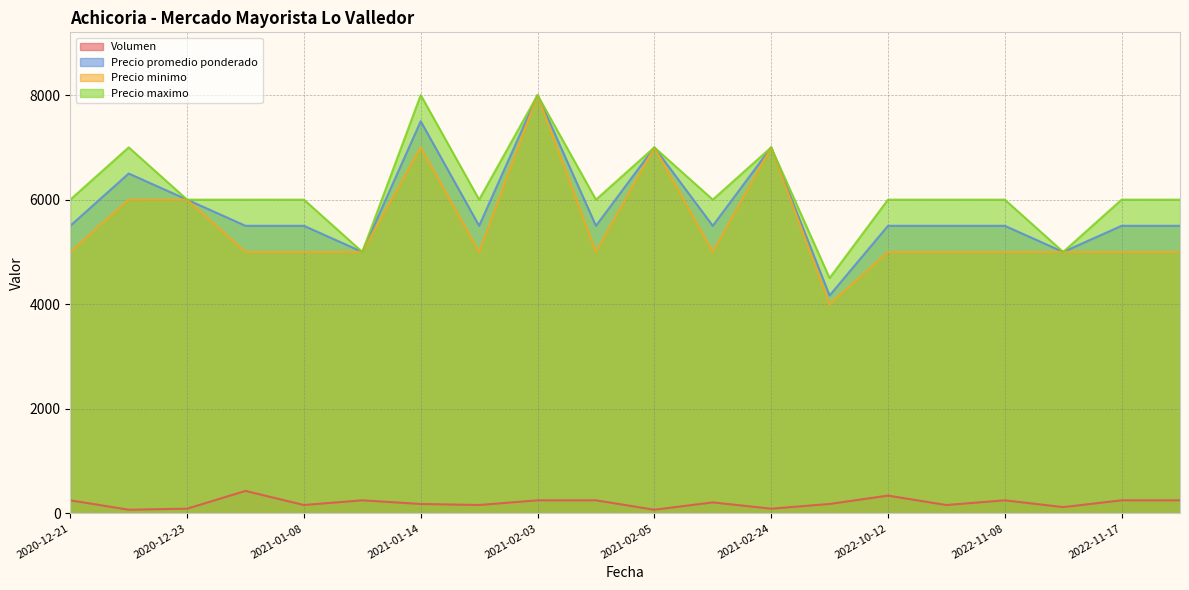

Which series changed the most between 2020-12-21 and 2021-02-09?

Volumen